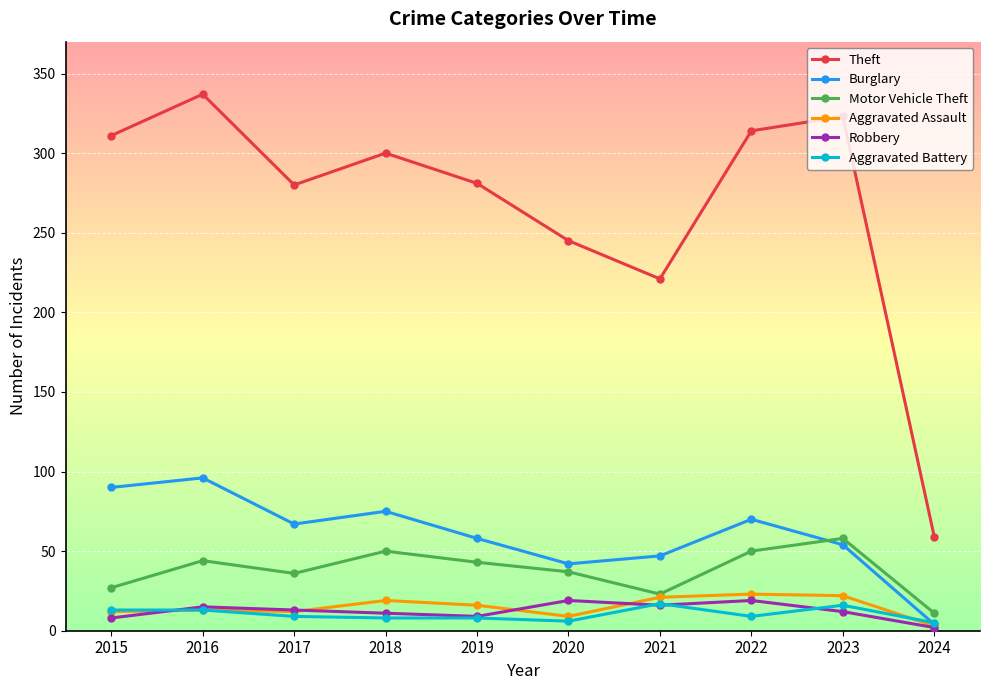

Between 2019 and 2021, which series saw the biggest shift?

Theft